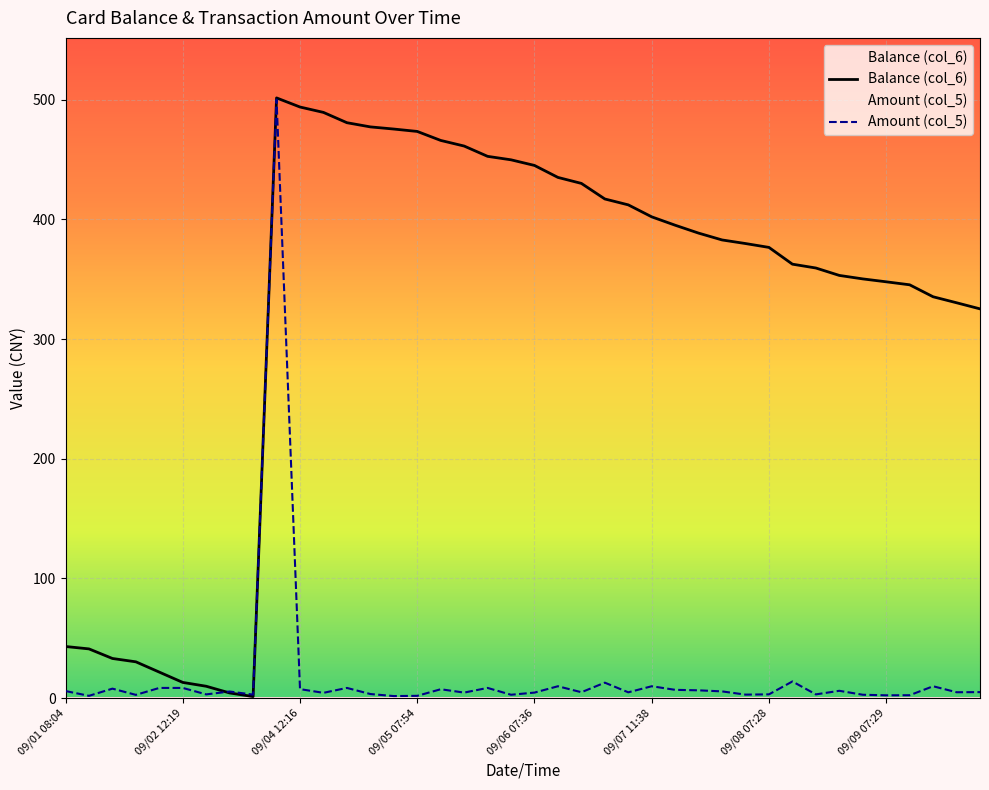

Reading left to right, what are all the values shown in this chart?

Balance (col_6): 43.2	41.2	33.2	30.4	21.8	13.2	10.0	4.4	1.4	501.4	493.8	489.3	480.7	477.2	475.4	473.4	465.9	461.2	452.6	449.7	445.0	435.0	430.0	417.0	412.1	402.1	395.1	388.5	382.8	379.8	376.5	362.5	359.3	353.1	350.2	347.8	345.3	335.3	330.3	325.2
Amount (col_5): 6.0	2.0	8.0	2.8	8.6	8.6	3.2	5.6	3.0	500.0	7.6	4.5	8.6	3.5	1.8	2.0	7.5	4.7	8.6	2.9	4.7	10.0	5.0	13.0	4.9	10.0	7.0	6.6	5.7	3.0	3.2	14.0	3.2	6.2	2.9	2.4	2.5	10.0	5.0	5.1